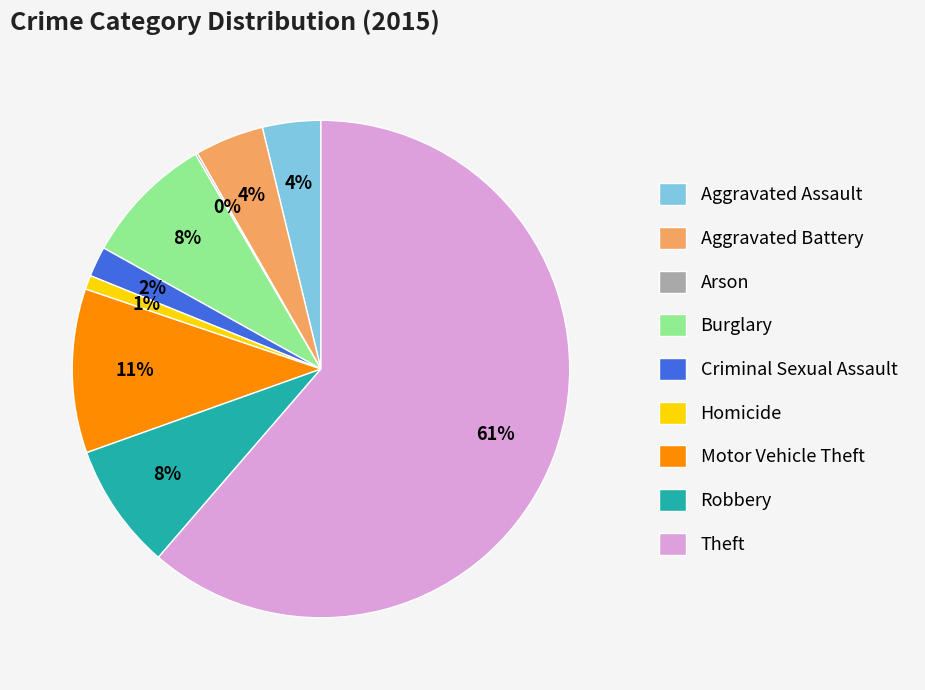

Which has a higher value, Aggravated Battery or Theft?

Theft